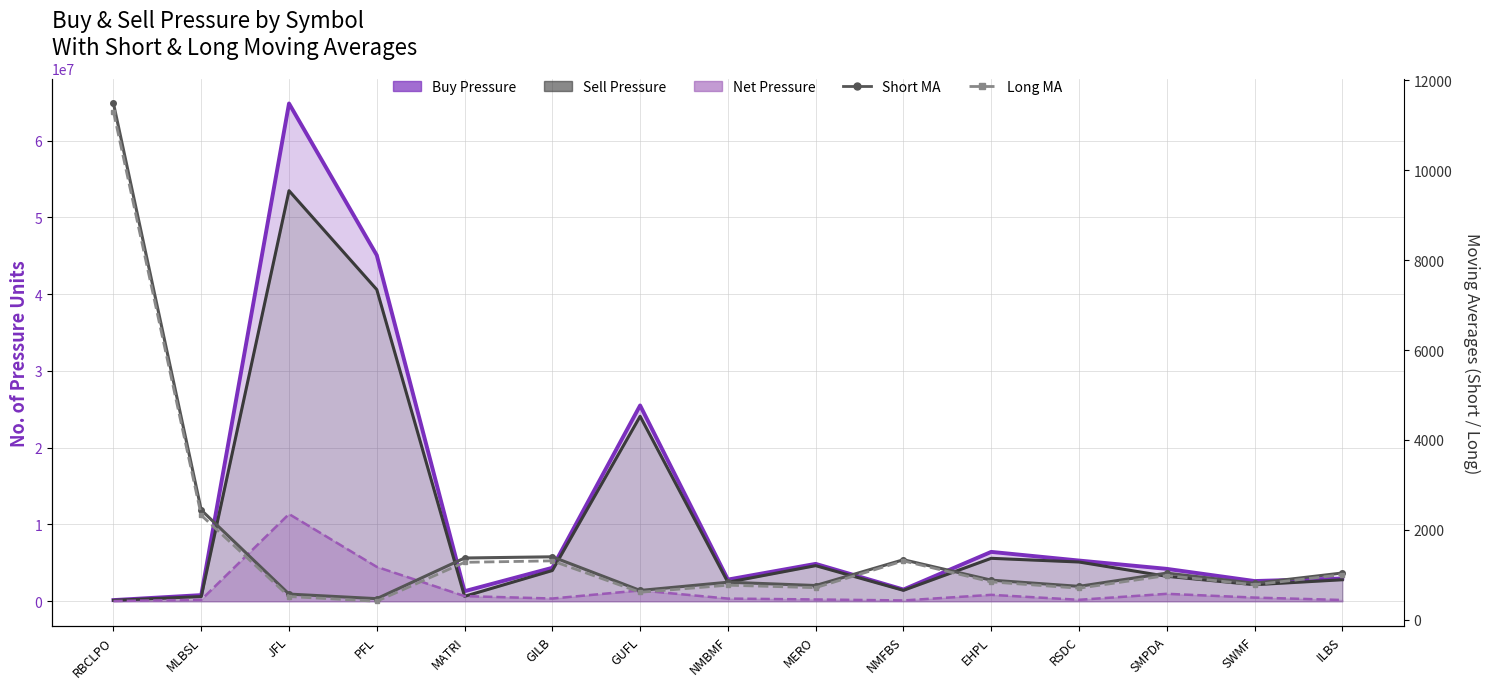

Is it true that Long MA equals 2324.7 at MLBSL?

True